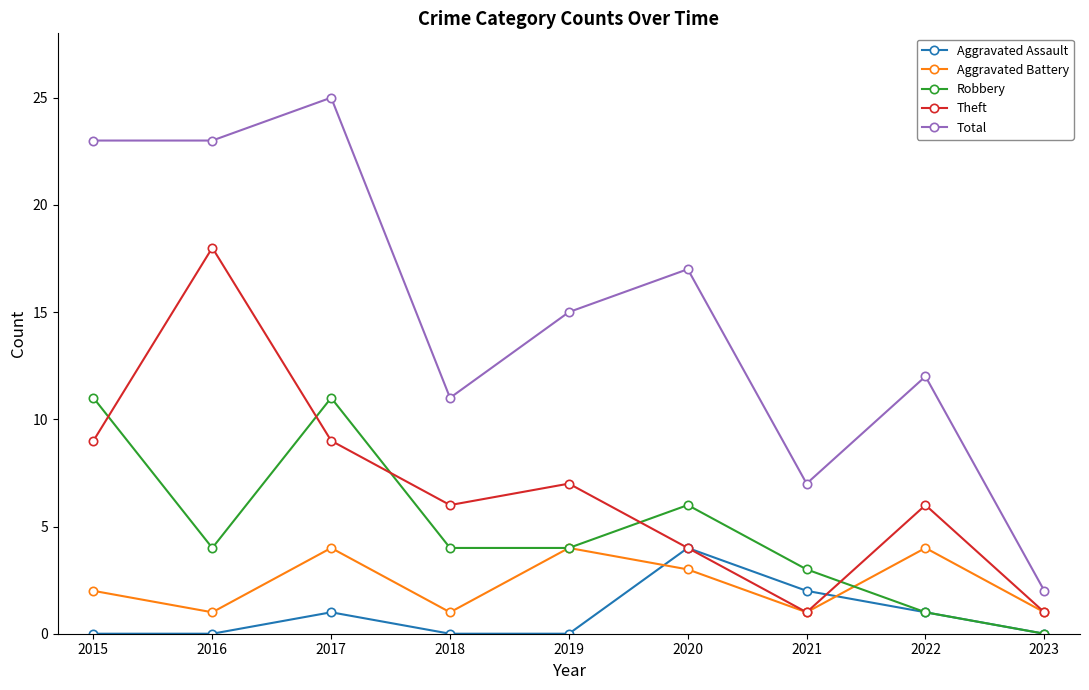

Reading left to right, transcribe all the data shown in this chart.

Aggravated Assault: 0	0	1	0	0	4	2	1	0
Aggravated Battery: 2	1	4	1	4	3	1	4	1
Robbery: 11	4	11	4	4	6	3	1	0
Theft: 9	18	9	6	7	4	1	6	1
Total: 23	23	25	11	15	17	7	12	2